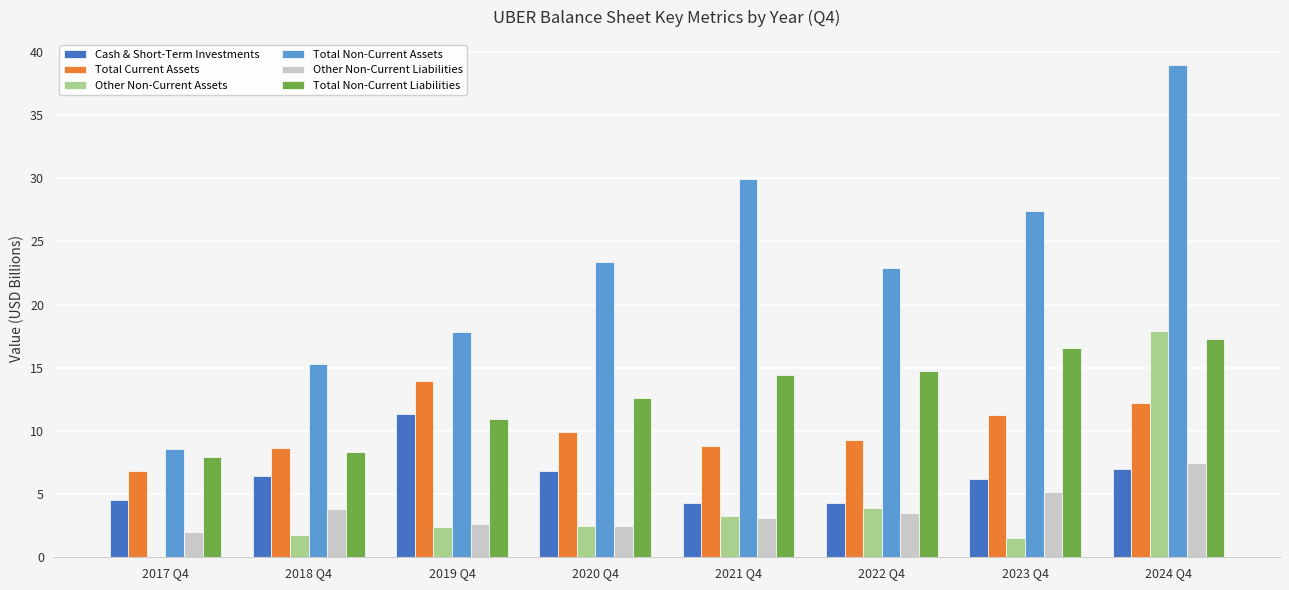

The value of Total Non-Current Assets at 2023 Q4 is 16.4. True or false?

False